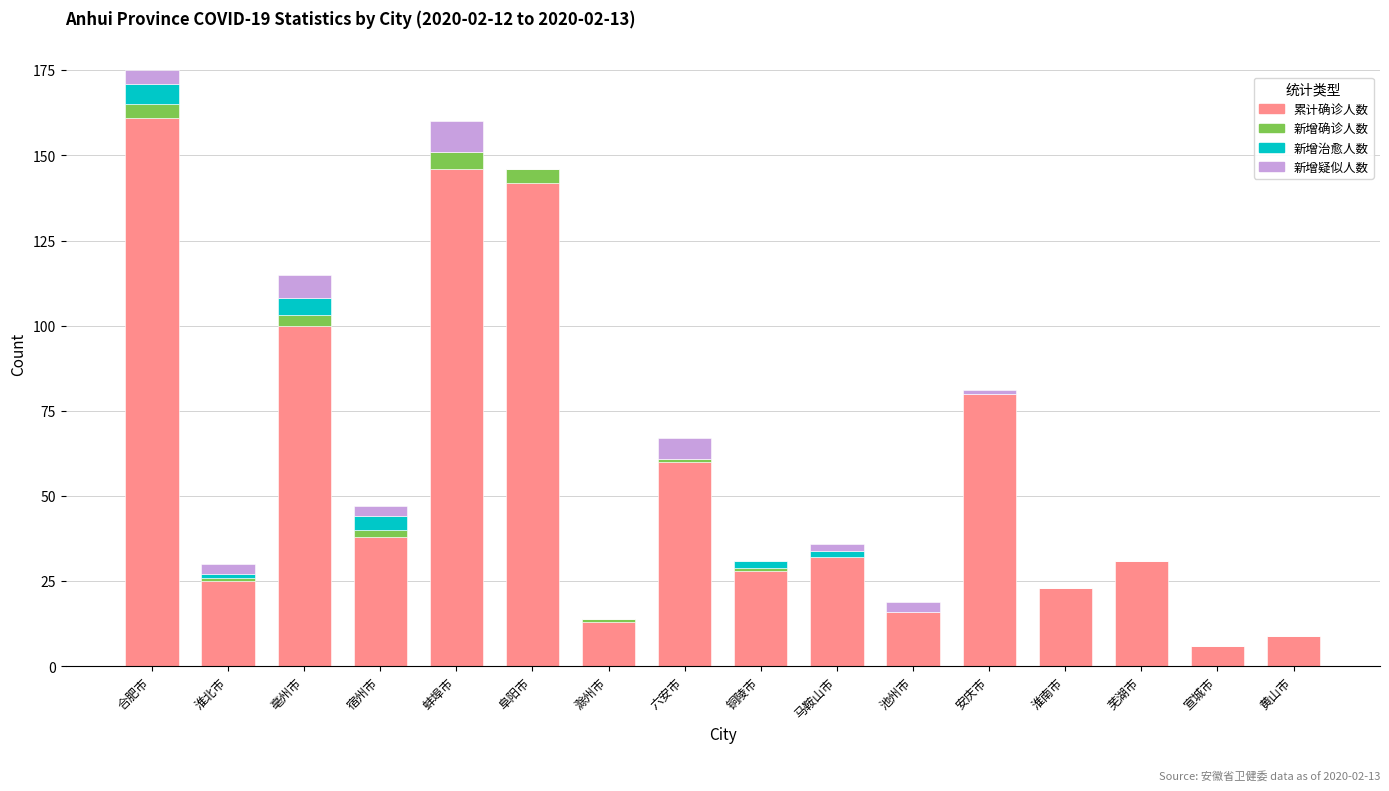

Is it true that 累计确诊人数 equals 51 at 芜湖市?

False